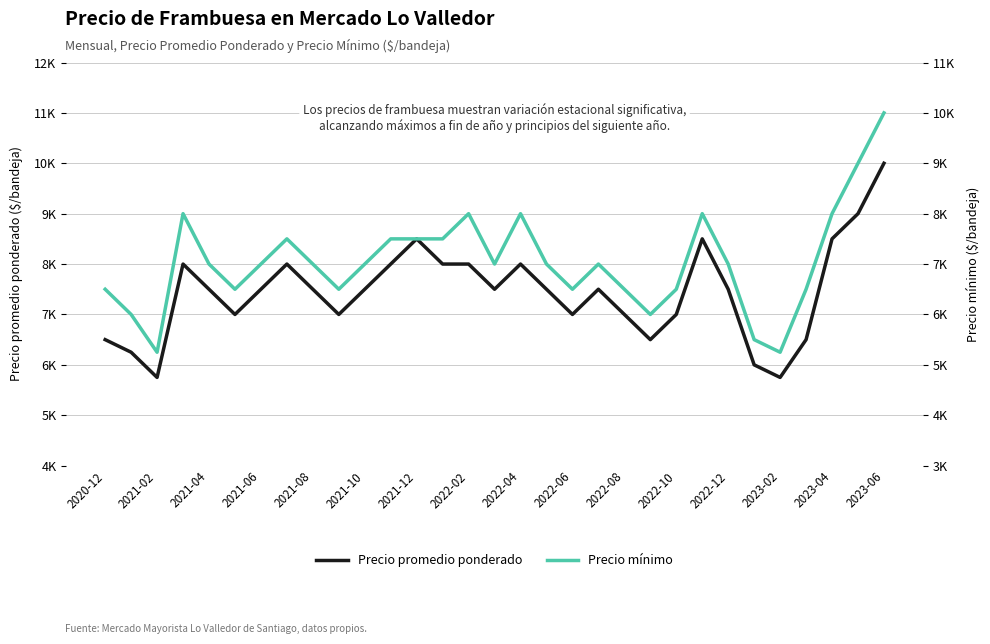

What position from the left is 2021-12?

13